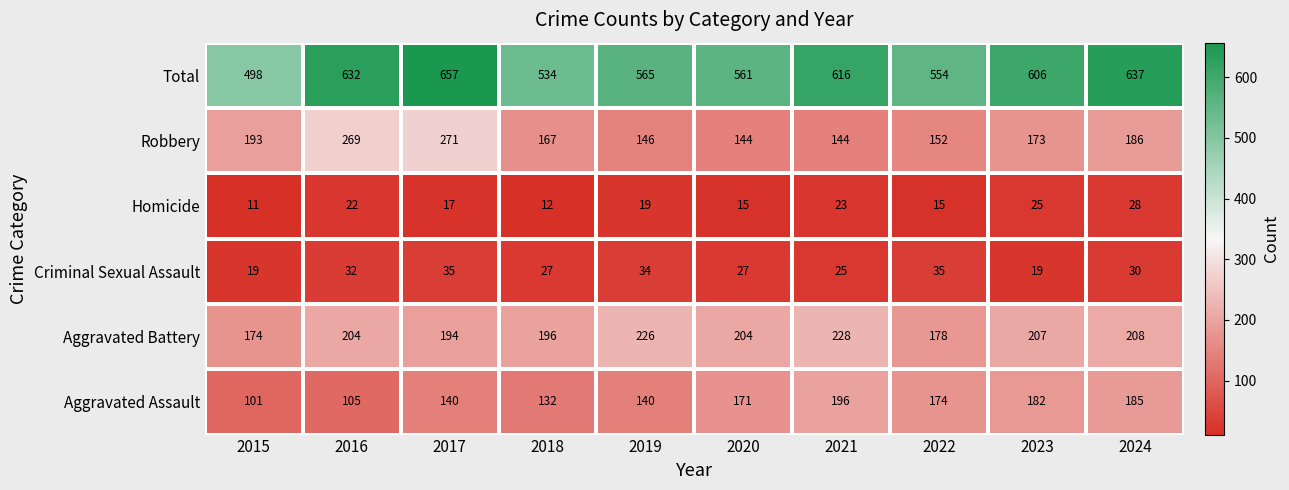

Is it true that Aggravated Battery equals 275 at 2020?

False